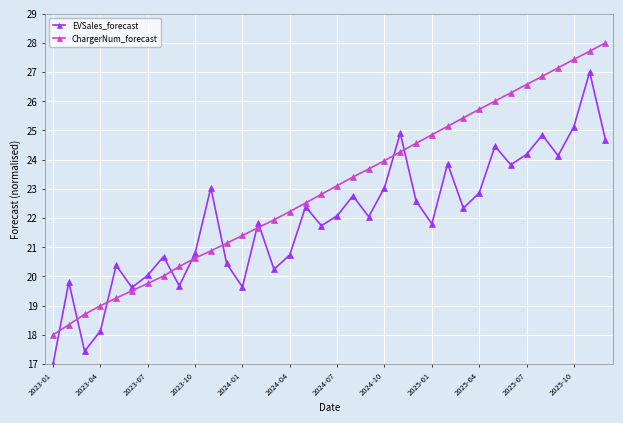

What is the smallest value displayed?

17.0